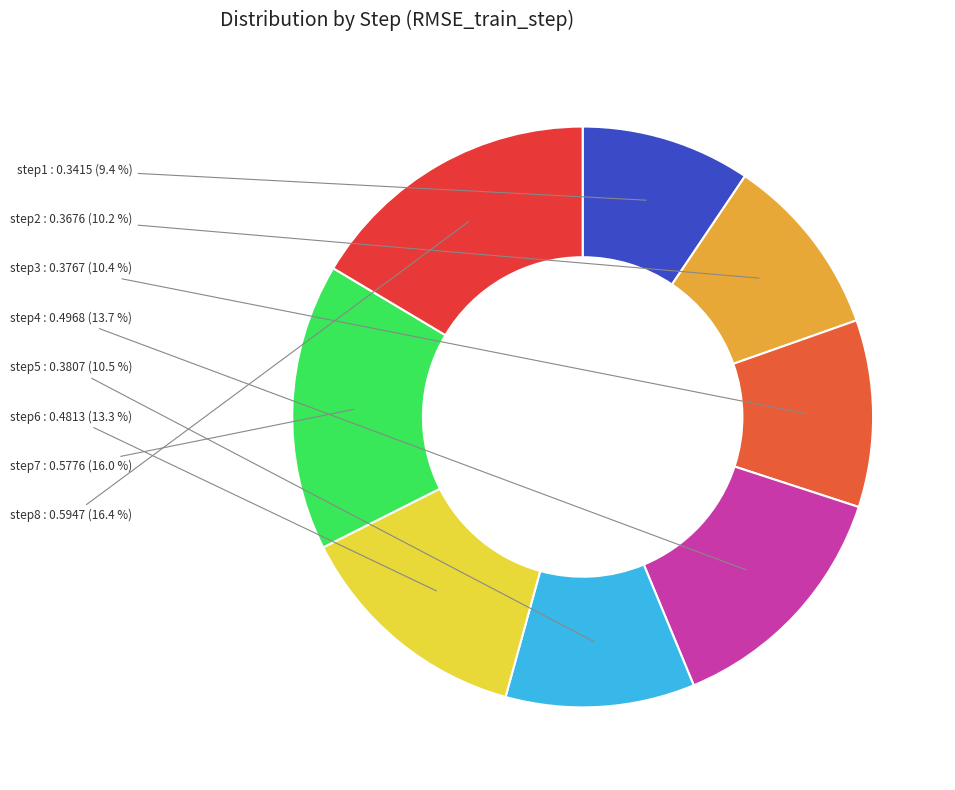

To the nearest percent, what is the difference between the largest and smallest slice percentages?

7%